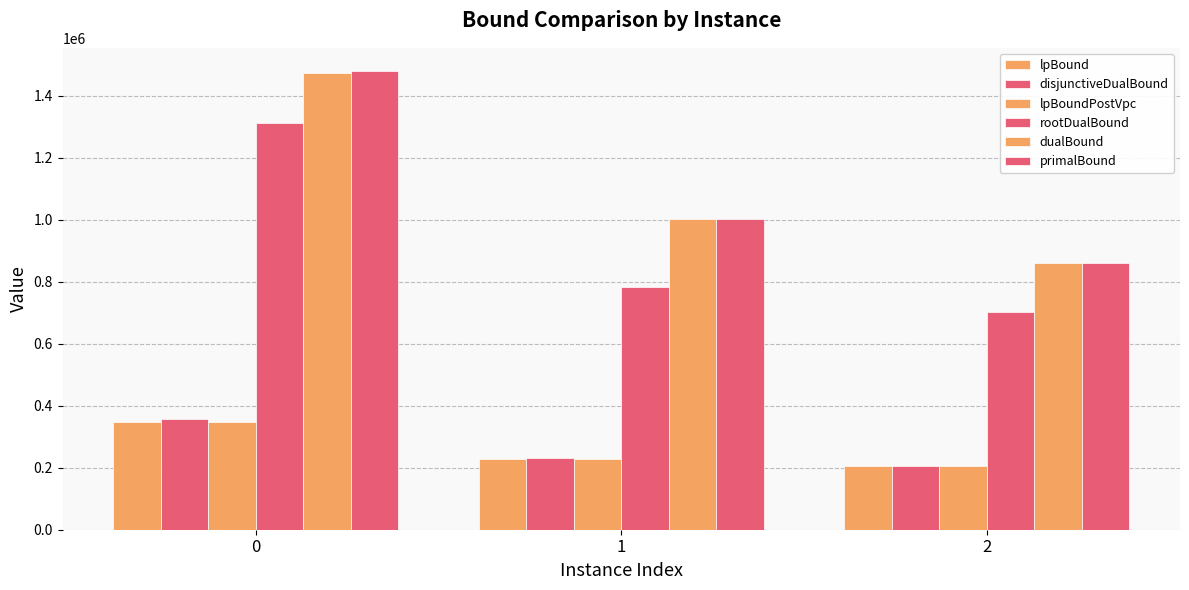

The value of lpBoundPostVpc at 0 is 177002.5. True or false?

False